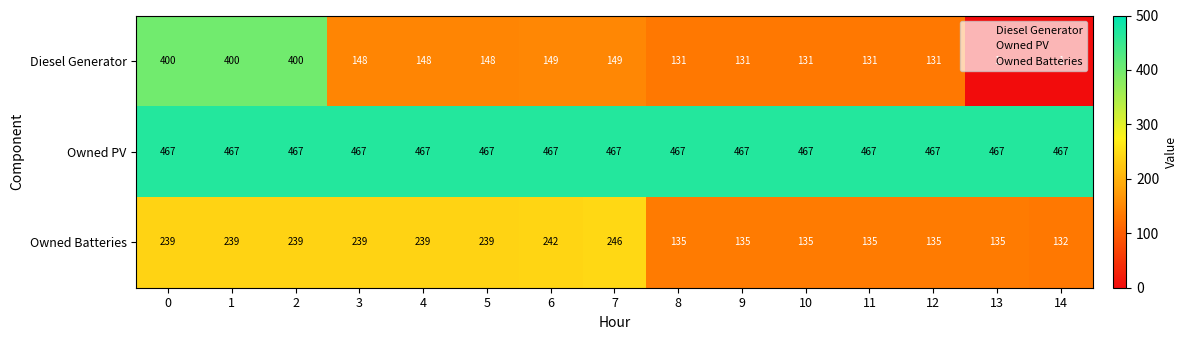

Which series has the largest total across all categories?

Owned PV